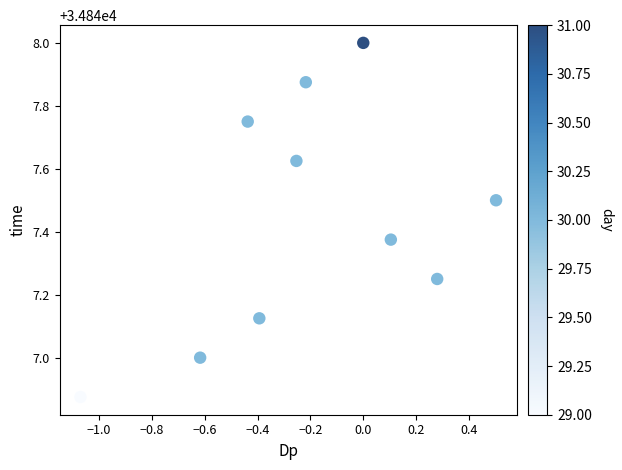

What is the range of Y values (max minus min)?

1.1